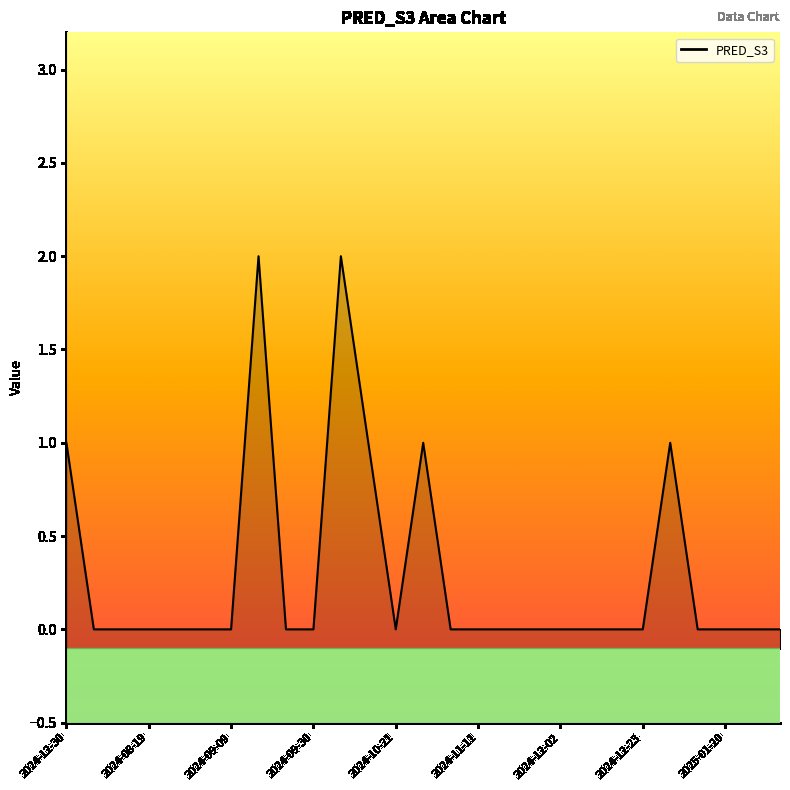

Is it true that the value at 2024-08-05 is 0?

True